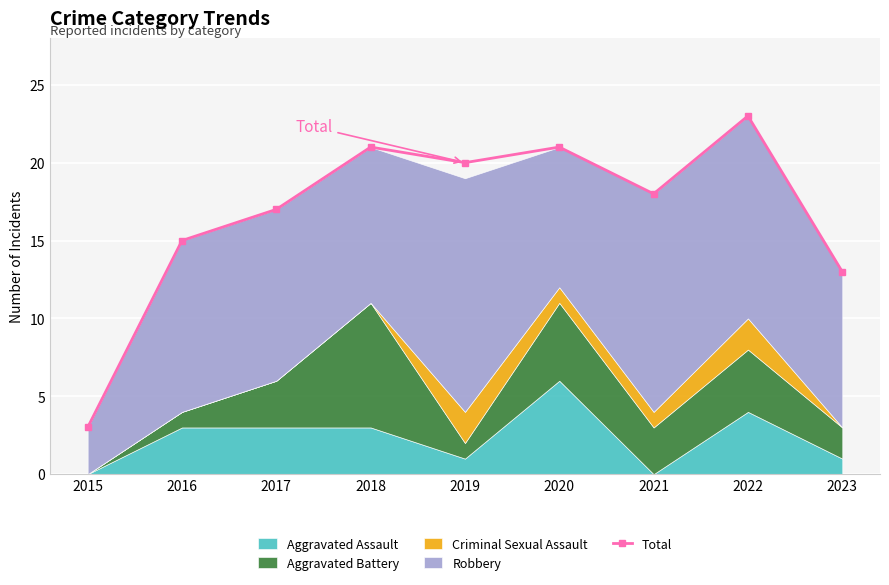

Is it true that the value at 2022 is 39?

False